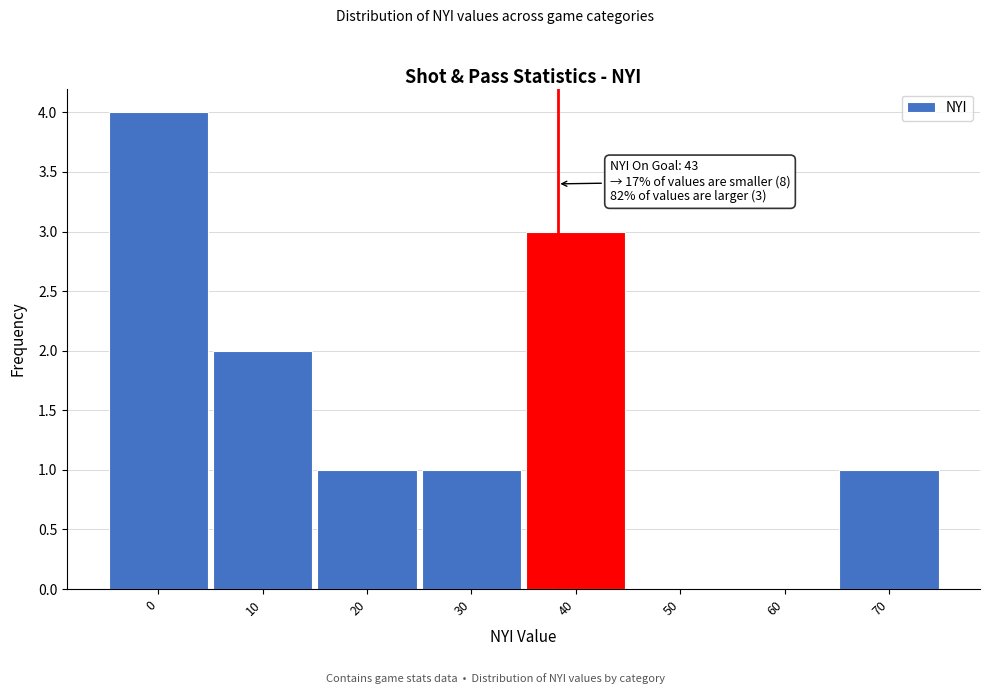

Reading left to right, what are all the values shown in this chart?

0=4	10=2	20=1	30=1	40=3	50=0	60=0	70=1